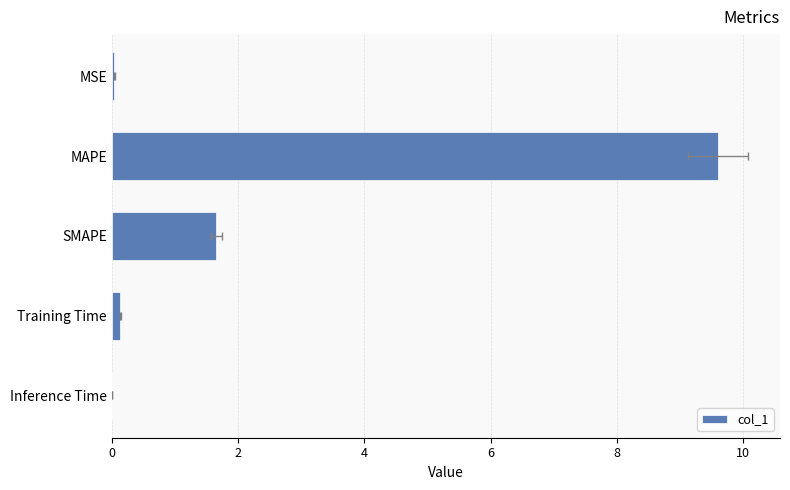

How many bars are there in total?

5